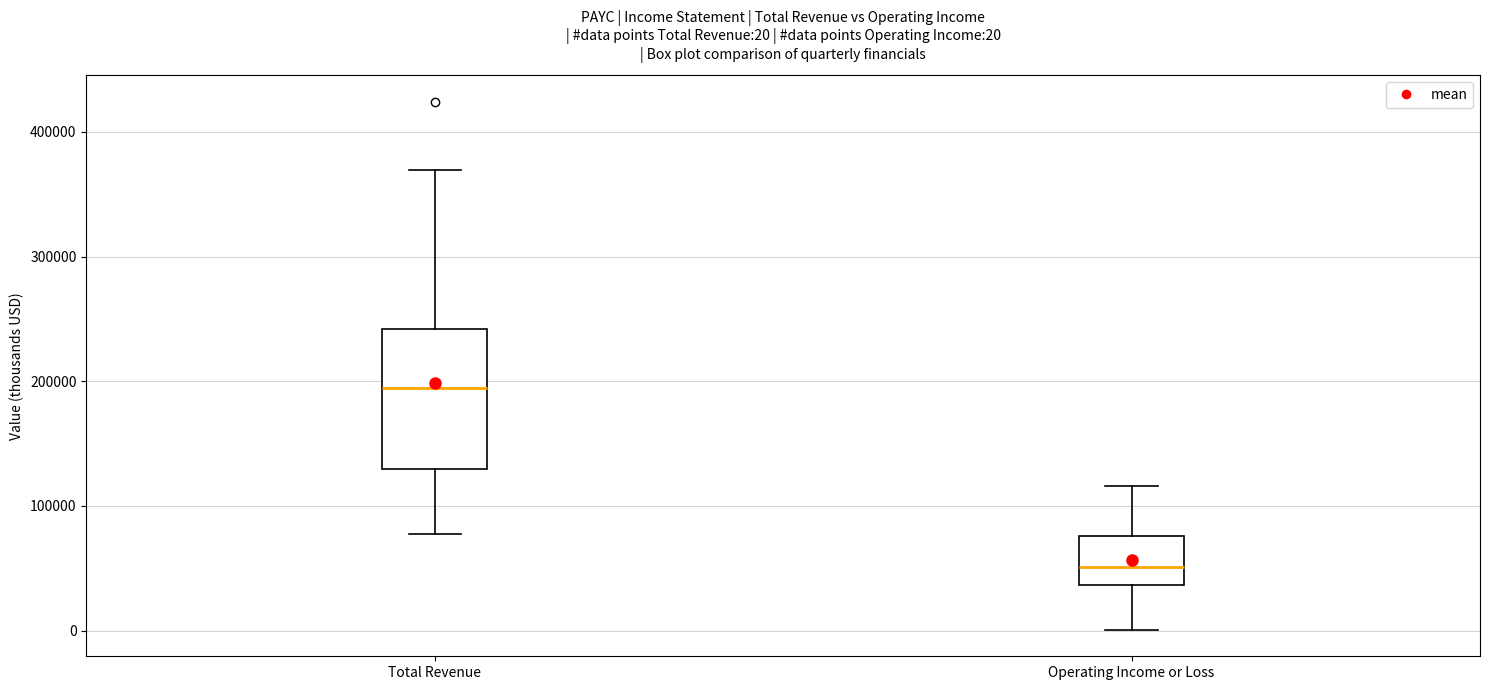

Which box is the tallest, from its lower edge to its upper edge?

Total Revenue